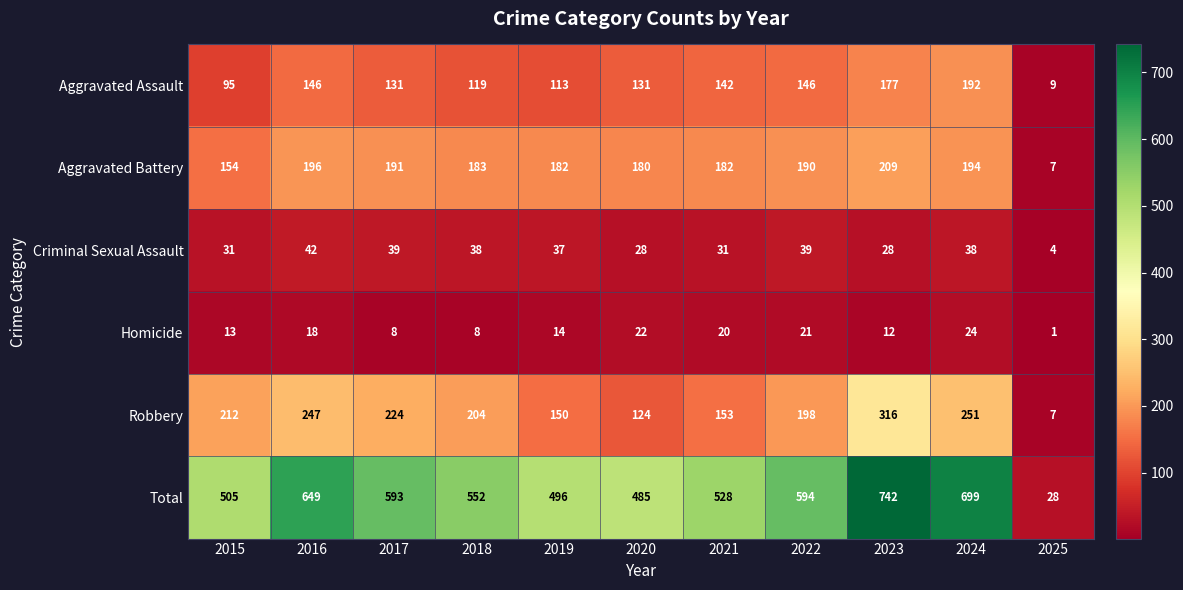

What is the minimum value shown in the chart?

1